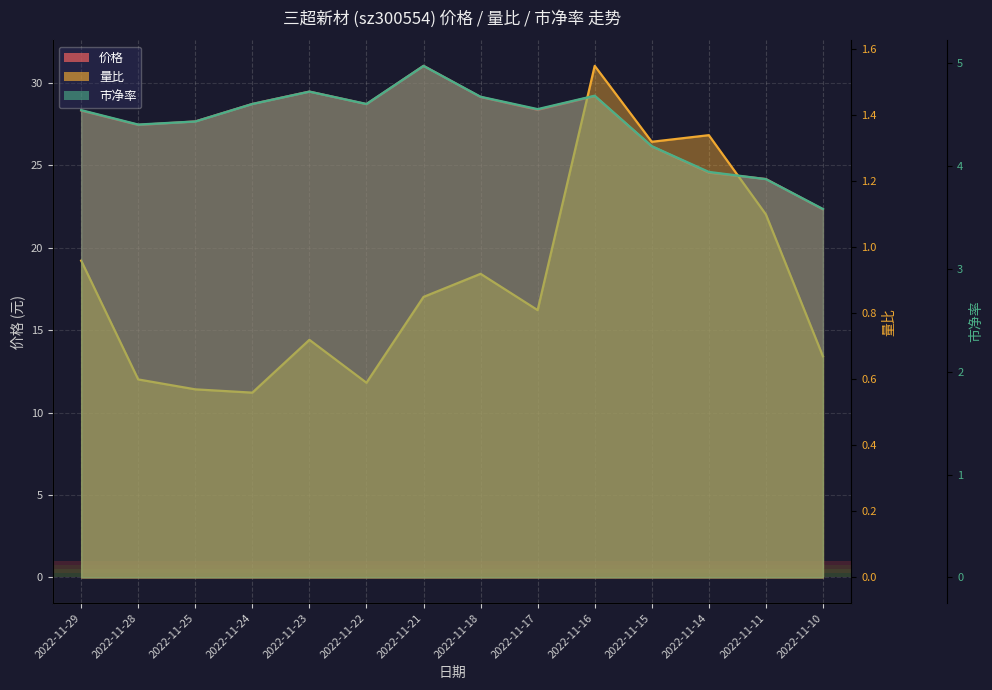

At 2022-11-16, list the series in order from smallest to largest.

量比, 市净率, 价格